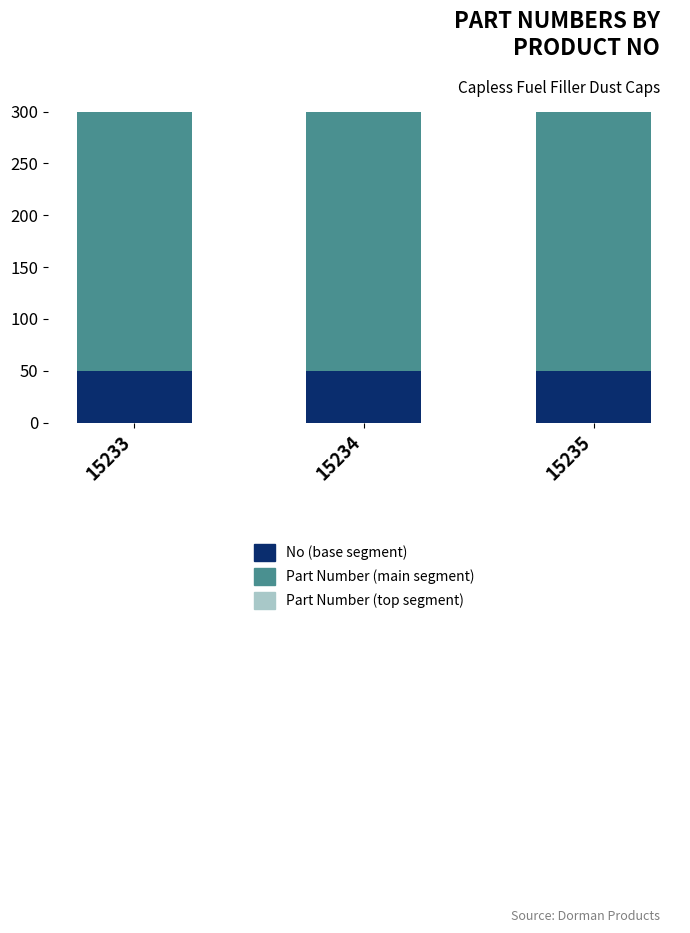

Which has a higher value, 15233 or 15235?

15233